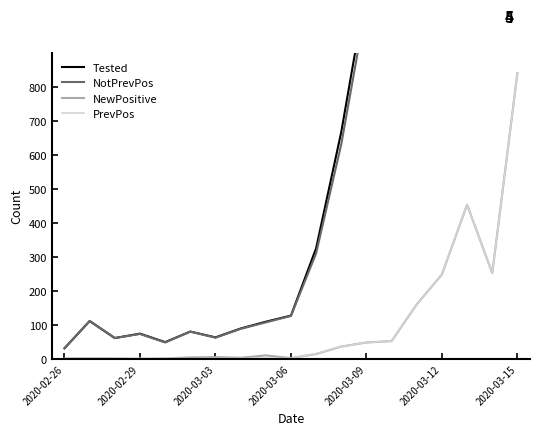

Is it true that NewPositive equals 79 at 13?

False